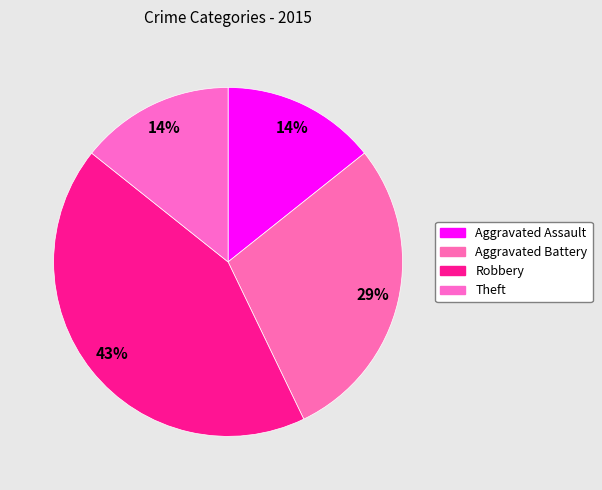

How many segments does this pie chart have?

4